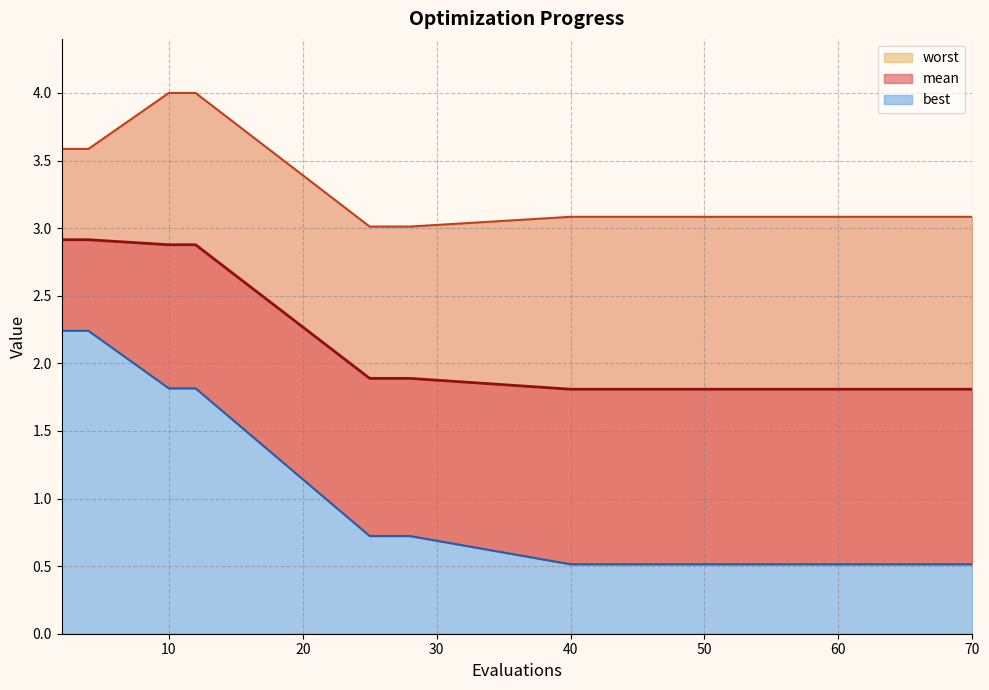

What is the difference between the maximum and minimum values in the mean series?

1.1